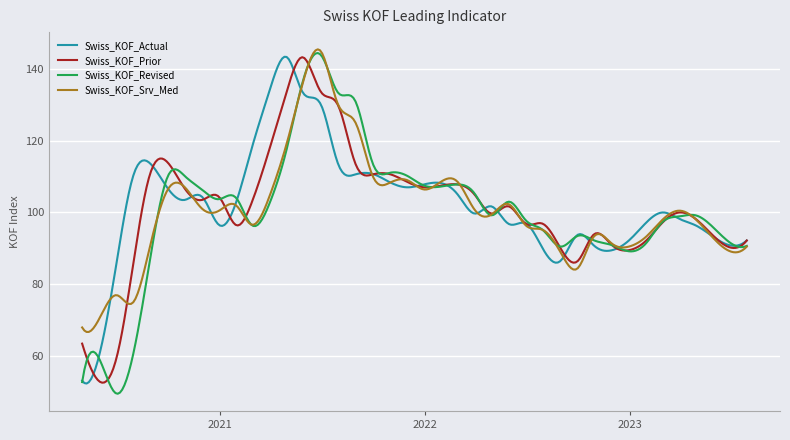

What is the highest value of the Swiss_KOF_Prior series?

143.2